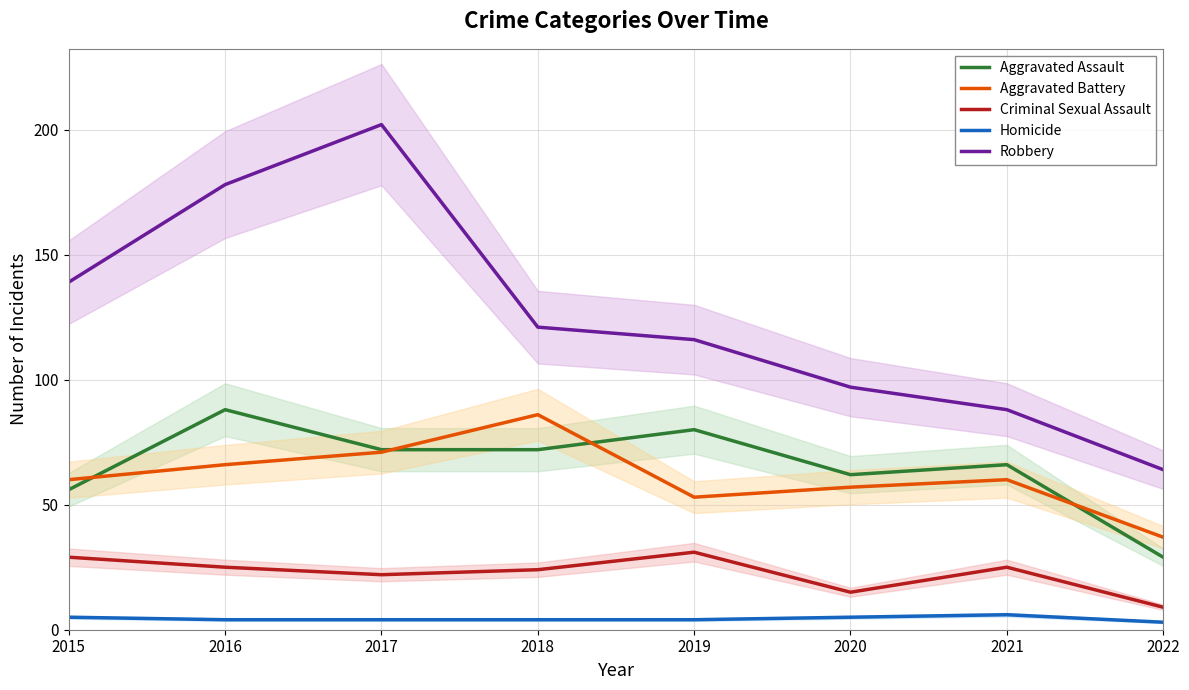

Where does the Robbery series first go above 121?

2015